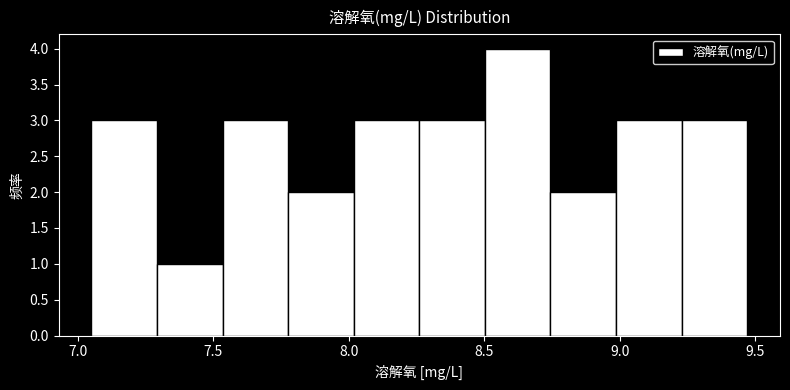

Which range on the x-axis has the tallest bar?

8.50 to 8.75